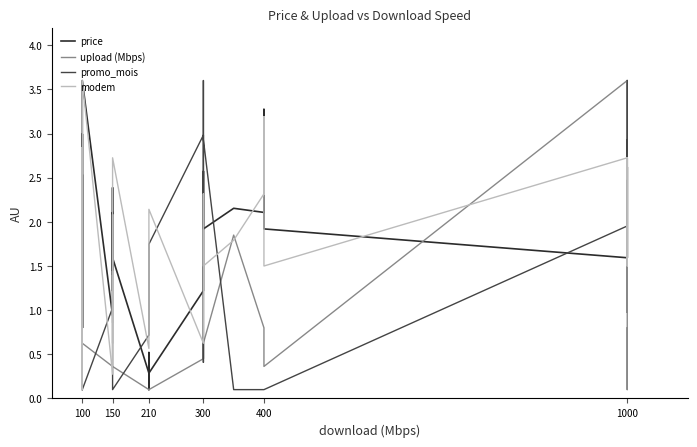

What is the difference between the maximum and minimum values in the modem series?

3.5